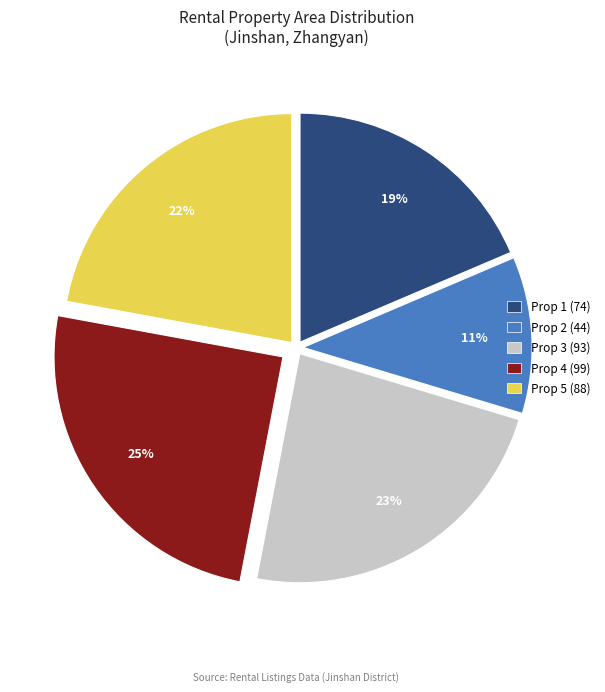

What percentage is the Prop 1 (74) slice, to the nearest percent?

19%